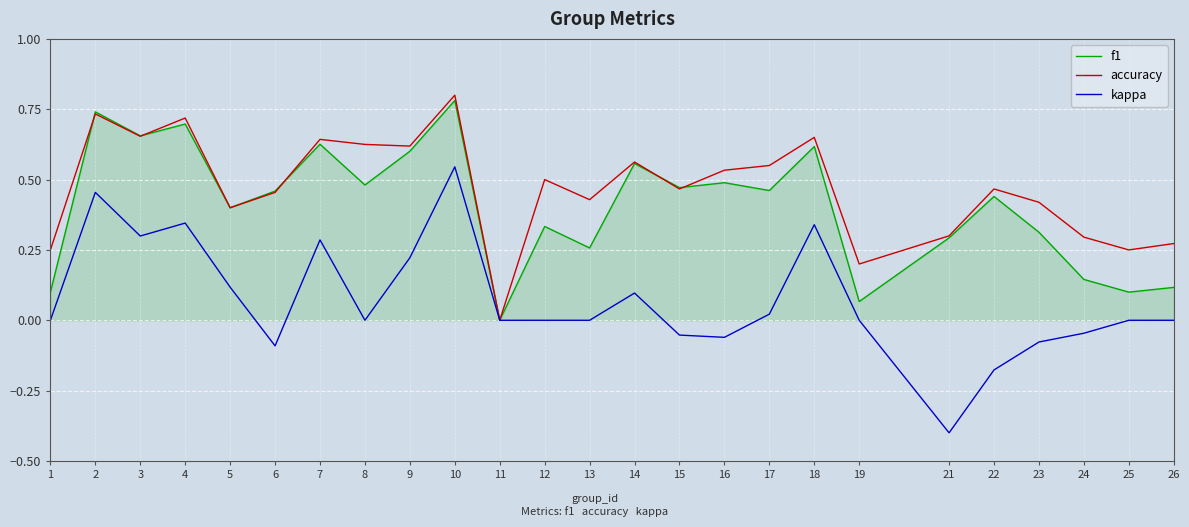

Between 6 and 9, which series saw the biggest shift?

kappa